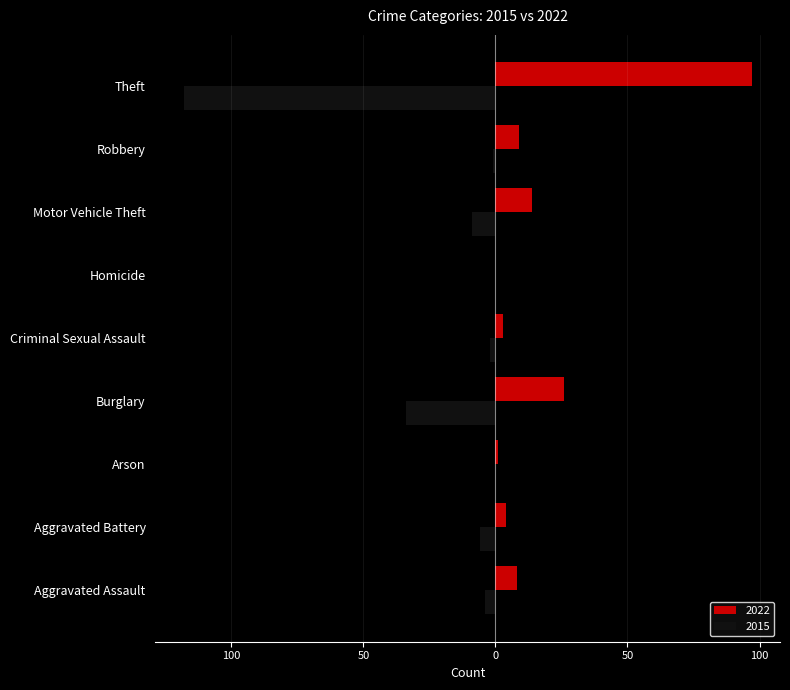

What is the label of the 1st bar from the right?

Theft